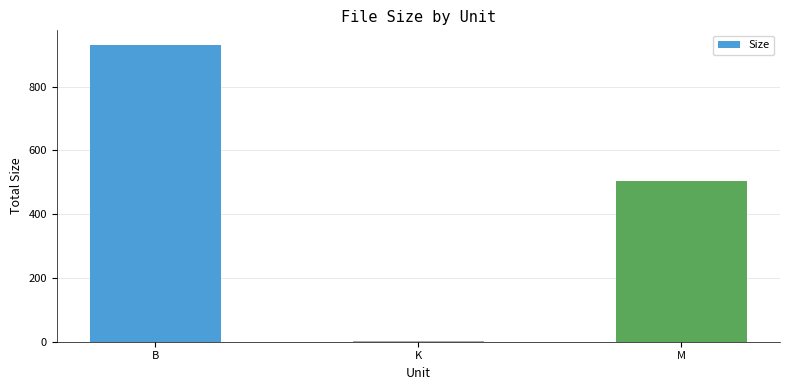

The value at M is 503.9. True or false?

True